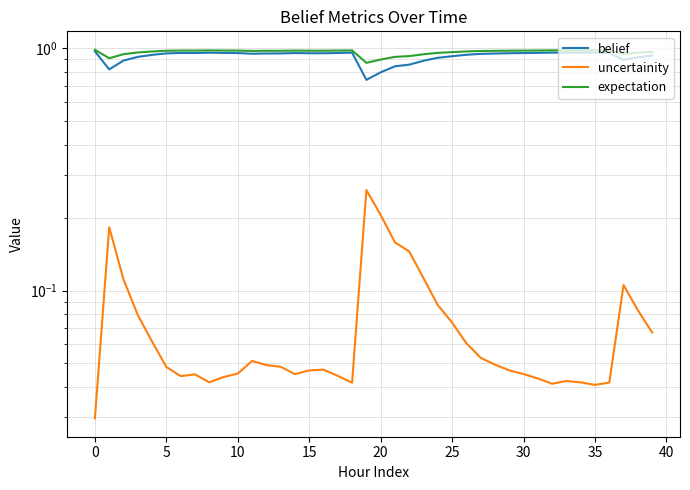

True or false: expectation and belief intersect in this chart.

False